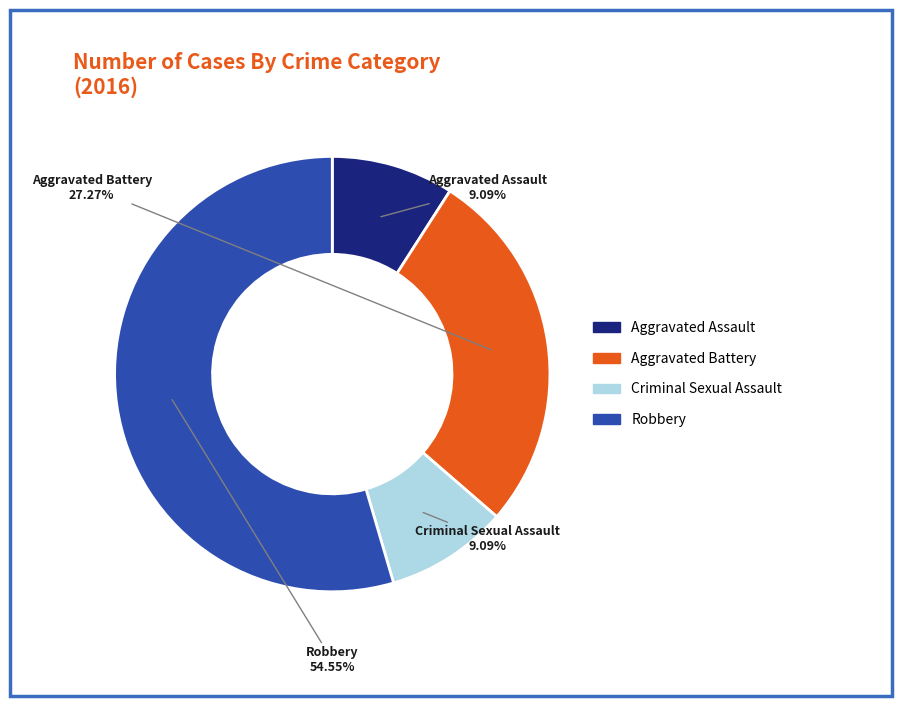

Count the number of slices in the pie.

4